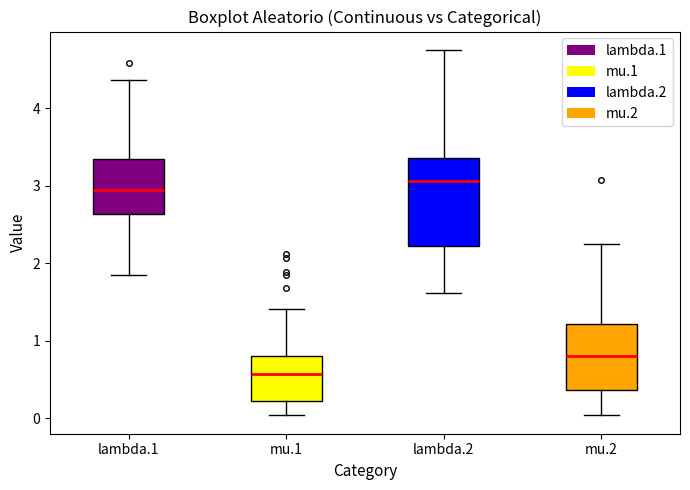

Reading left to right, transcribe this box plot: for each box, give where its median line is, the range the box spans, and where its two whiskers end, as read against the y-axis. The values are not printed on the chart, so give them approximately, as read against the axis.

lambda.1: median 2.9, box 2.6 to 3.3, whiskers 1.8 to 4.4
mu.1: median 0.6, box 0.2 to 0.8, whiskers 0.0 to 1.4
lambda.2: median 3.1, box 2.2 to 3.4, whiskers 1.6 to 4.8
mu.2: median 0.8, box 0.4 to 1.2, whiskers 0.0 to 2.3